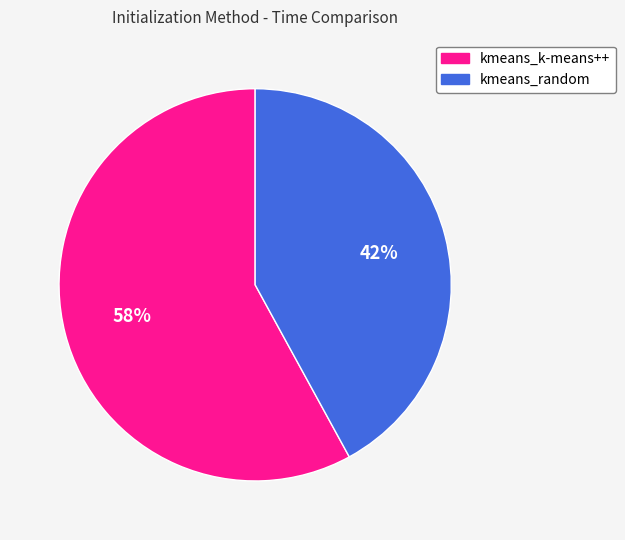

To the nearest percent, what is the difference between the largest and smallest slice percentages?

16%